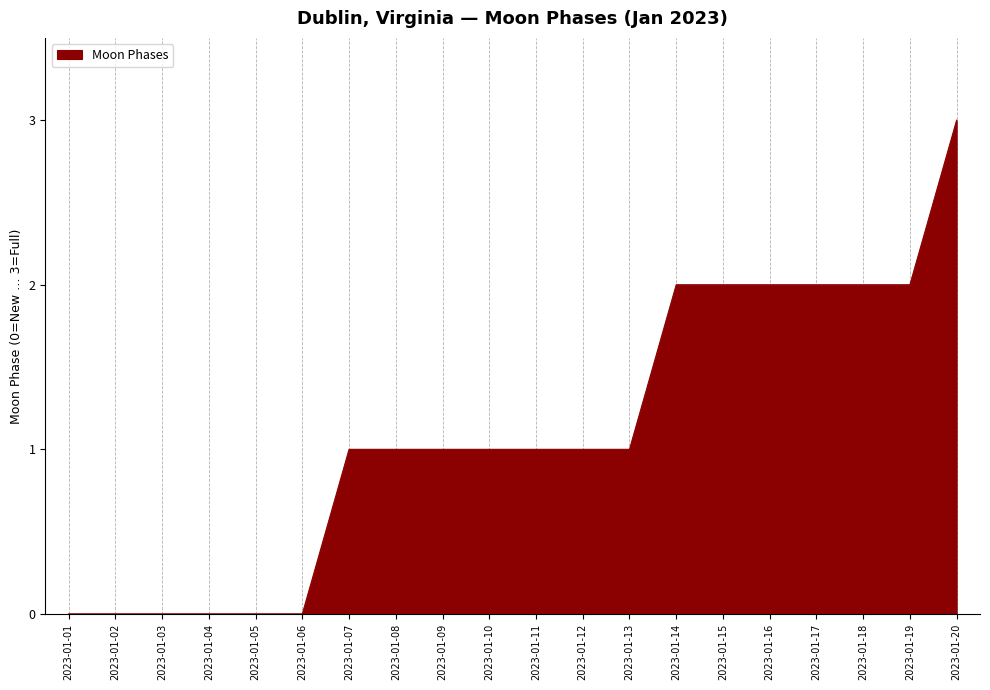

What is the ratio of the value at 2023-01-19 to the value at 2023-01-15?

1.0